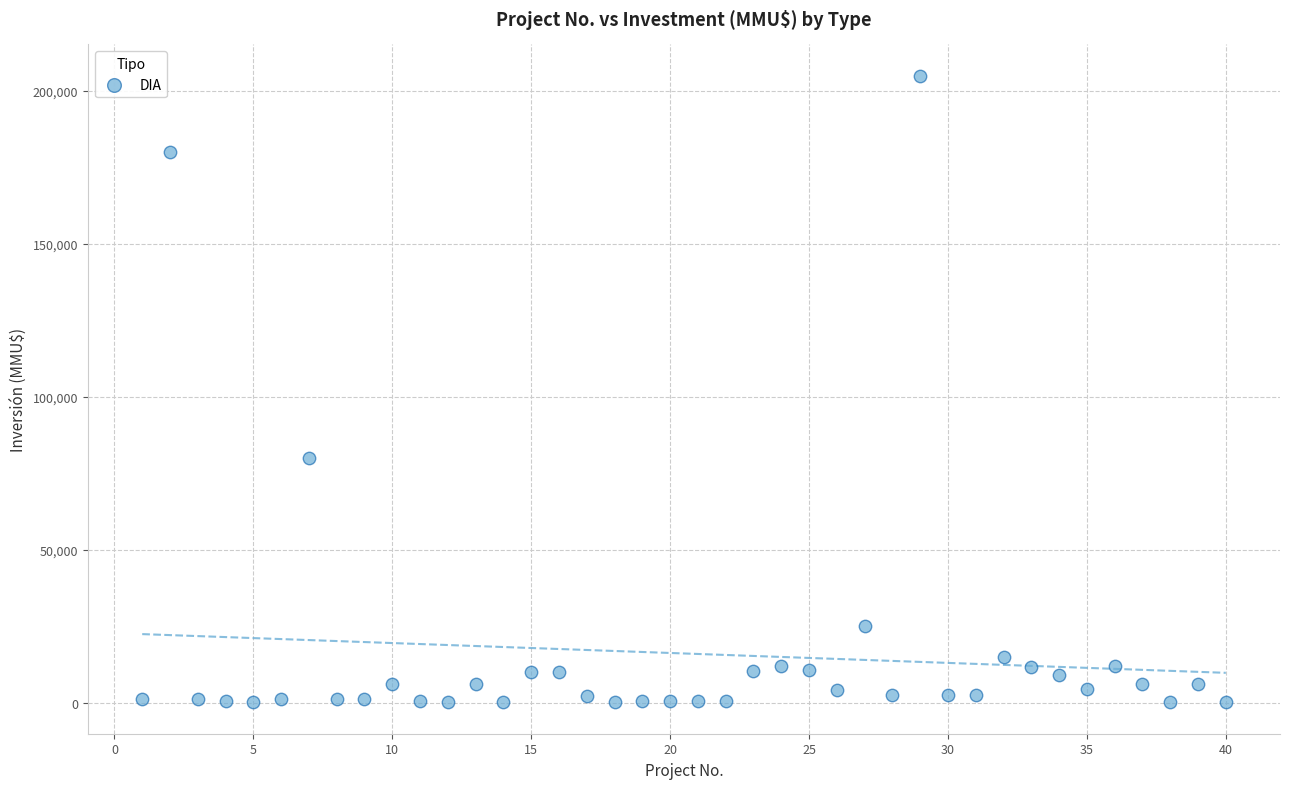

What is the range of X values (max minus min)?

39